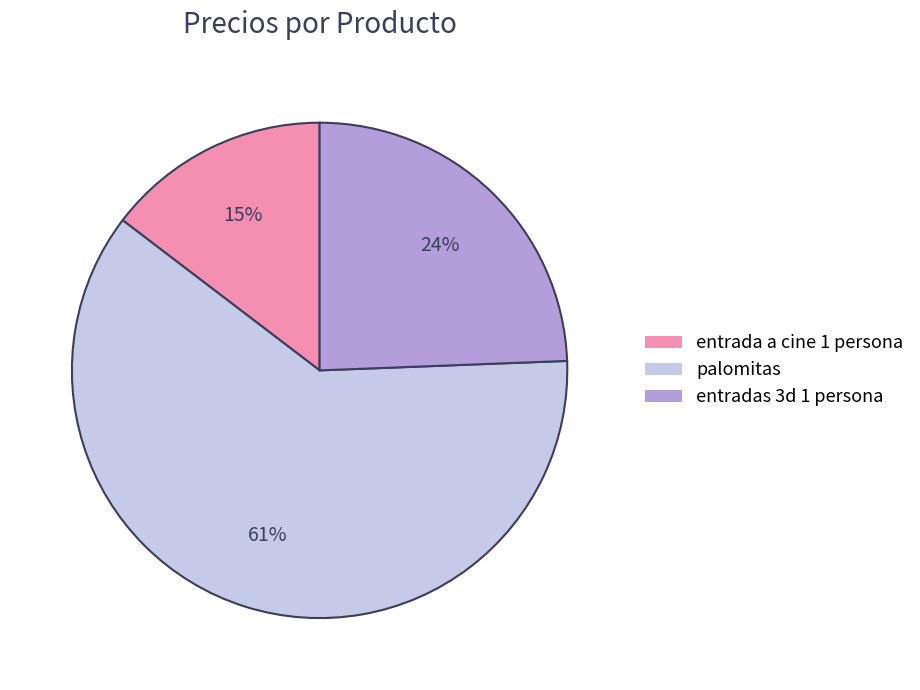

The entrada a cine 1 persona slice represents 21% of the pie. True or false?

False